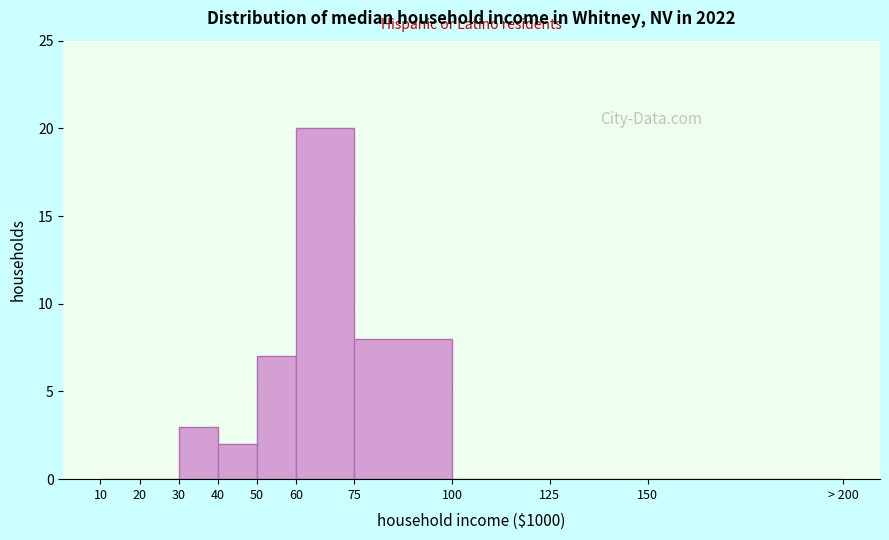

Reading left to right, extract all data points from this chart.

10=0	20=0	30=3	40=2	50=7	60=20	75=8	100=0	125=0	150=0